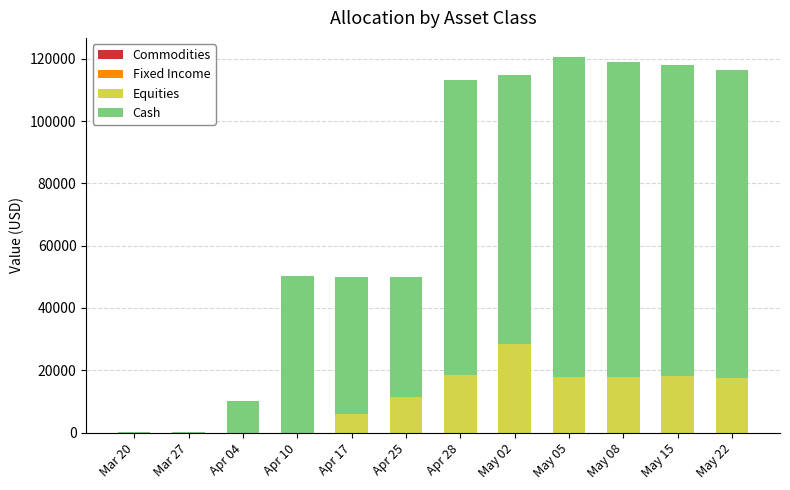

What is the total value across all series at May 22?

116500.0